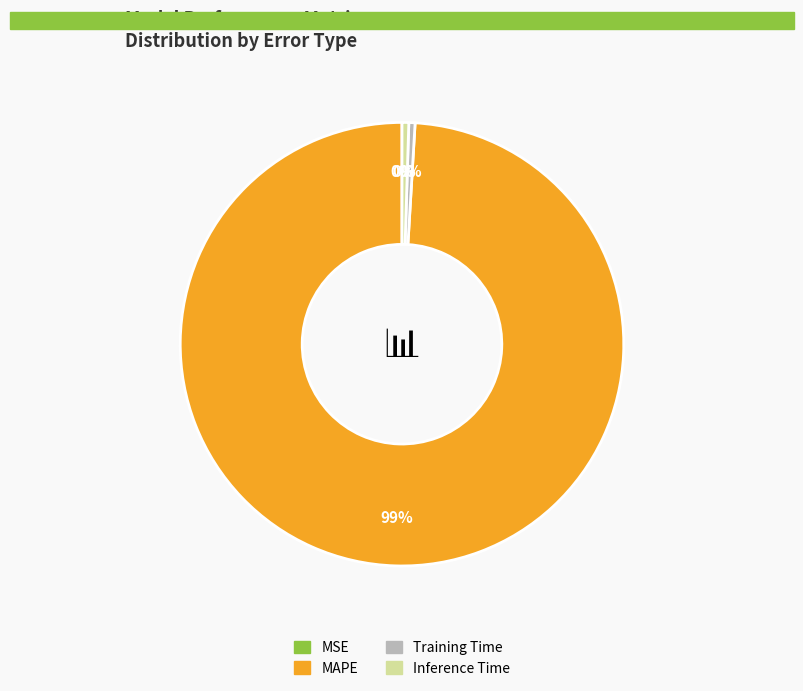

Which category has the biggest portion of the pie?

MAPE